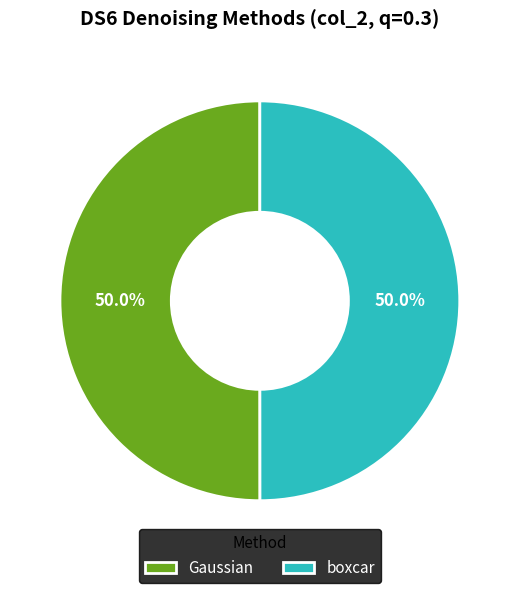

Count the number of slices in the pie.

2